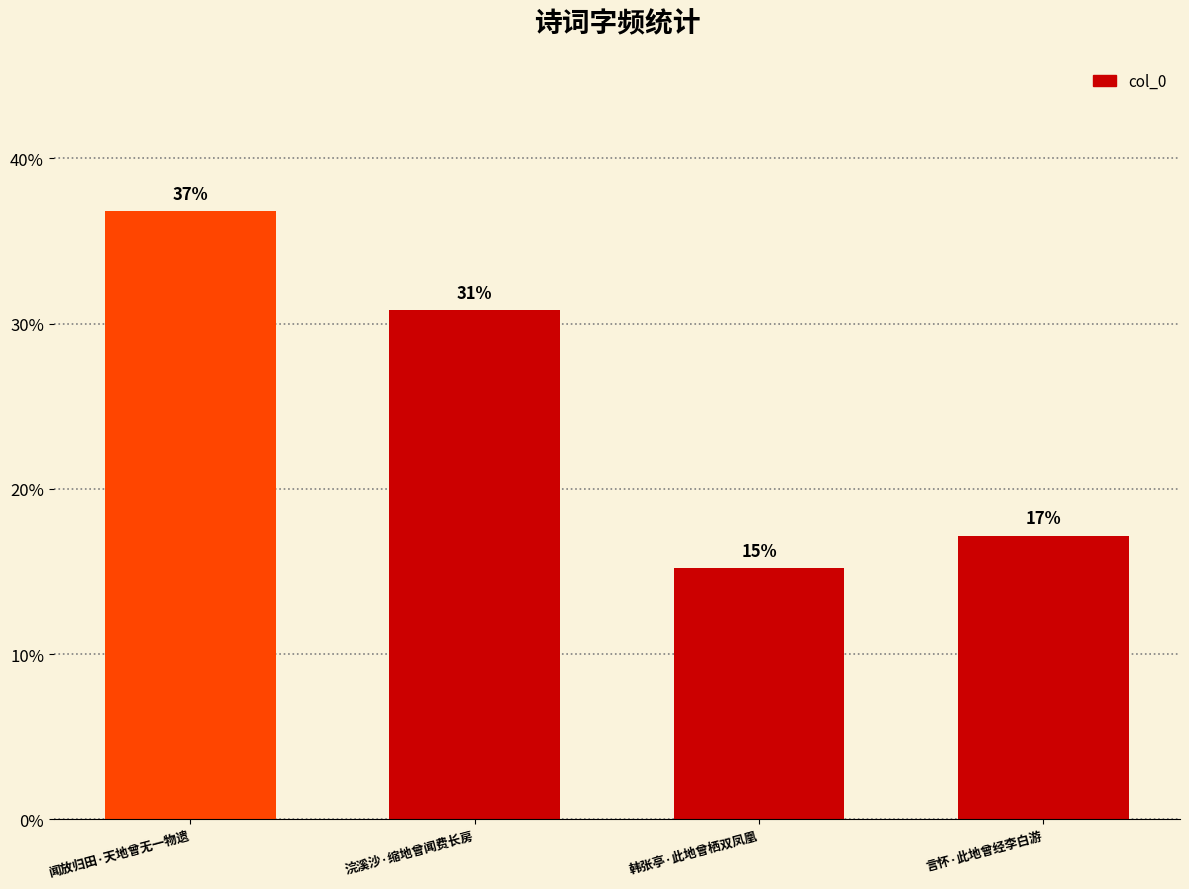

How many bars are there in total?

4